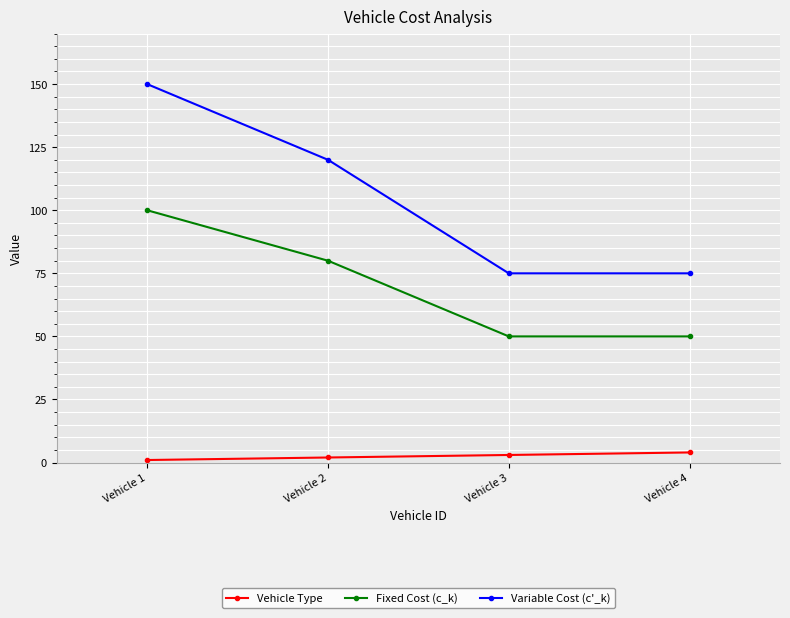

Which series has the largest total across all categories?

Variable Cost (c'_k)